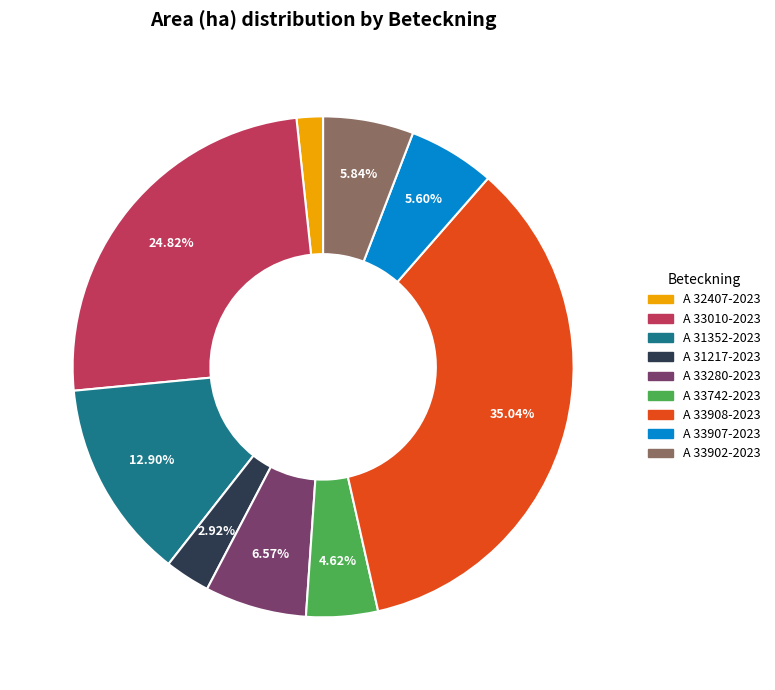

Is the sum of A 33902-2023 and A 31352-2023 greater than half?

No